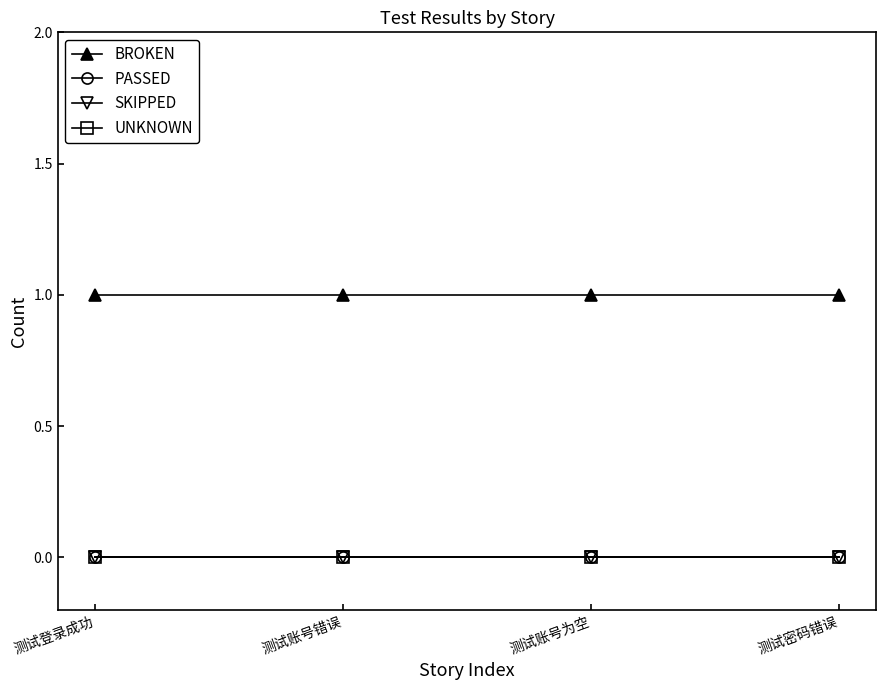

Does the chart have visible grid lines?

No